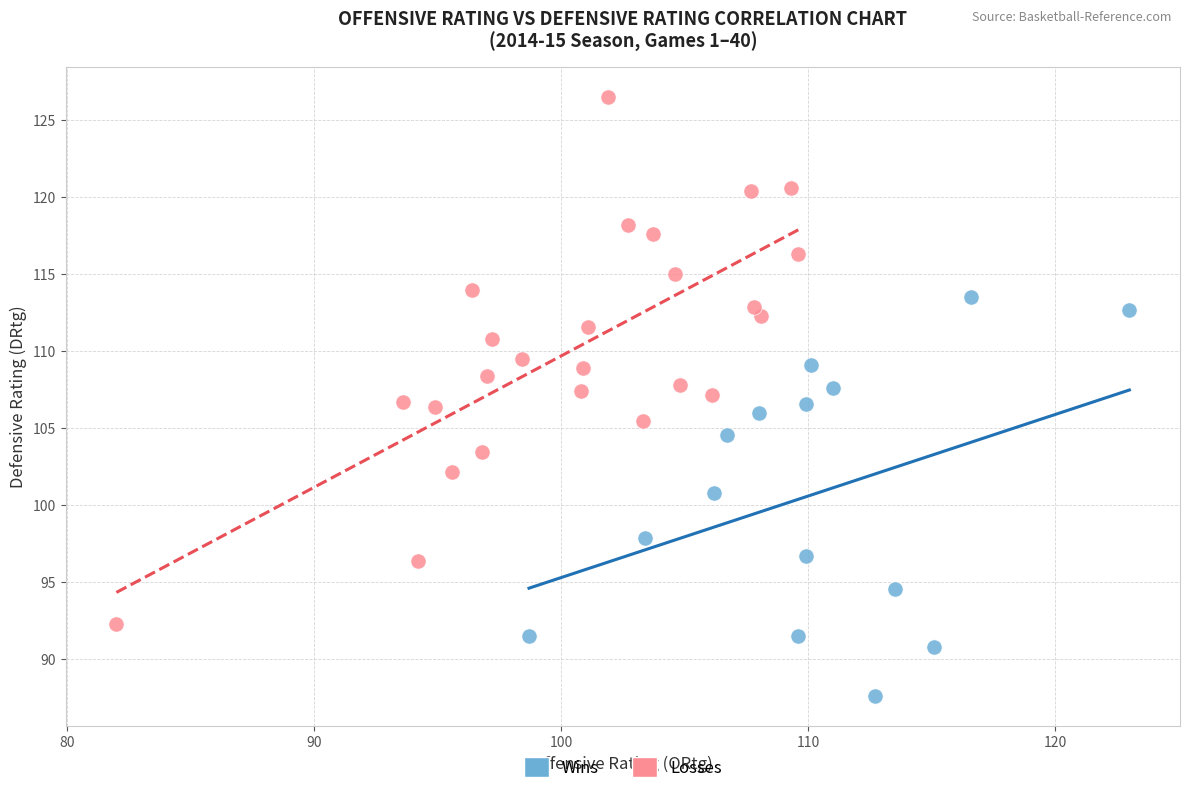

Which series contains the lowest Y value?

Wins